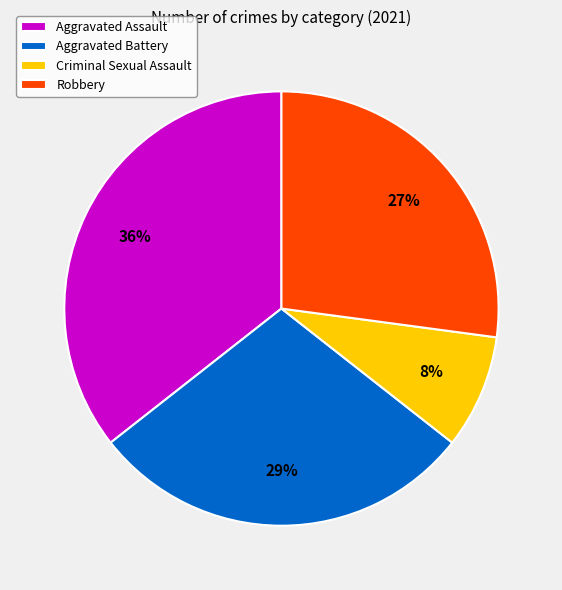

True or false: Criminal Sexual Assault accounts for 8% of the total.

True